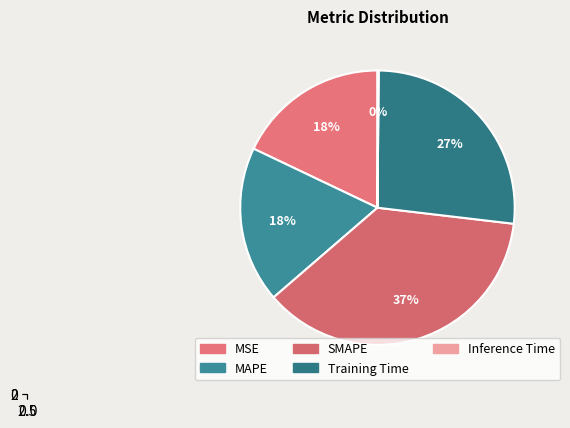

Does any single category account for the majority?

No